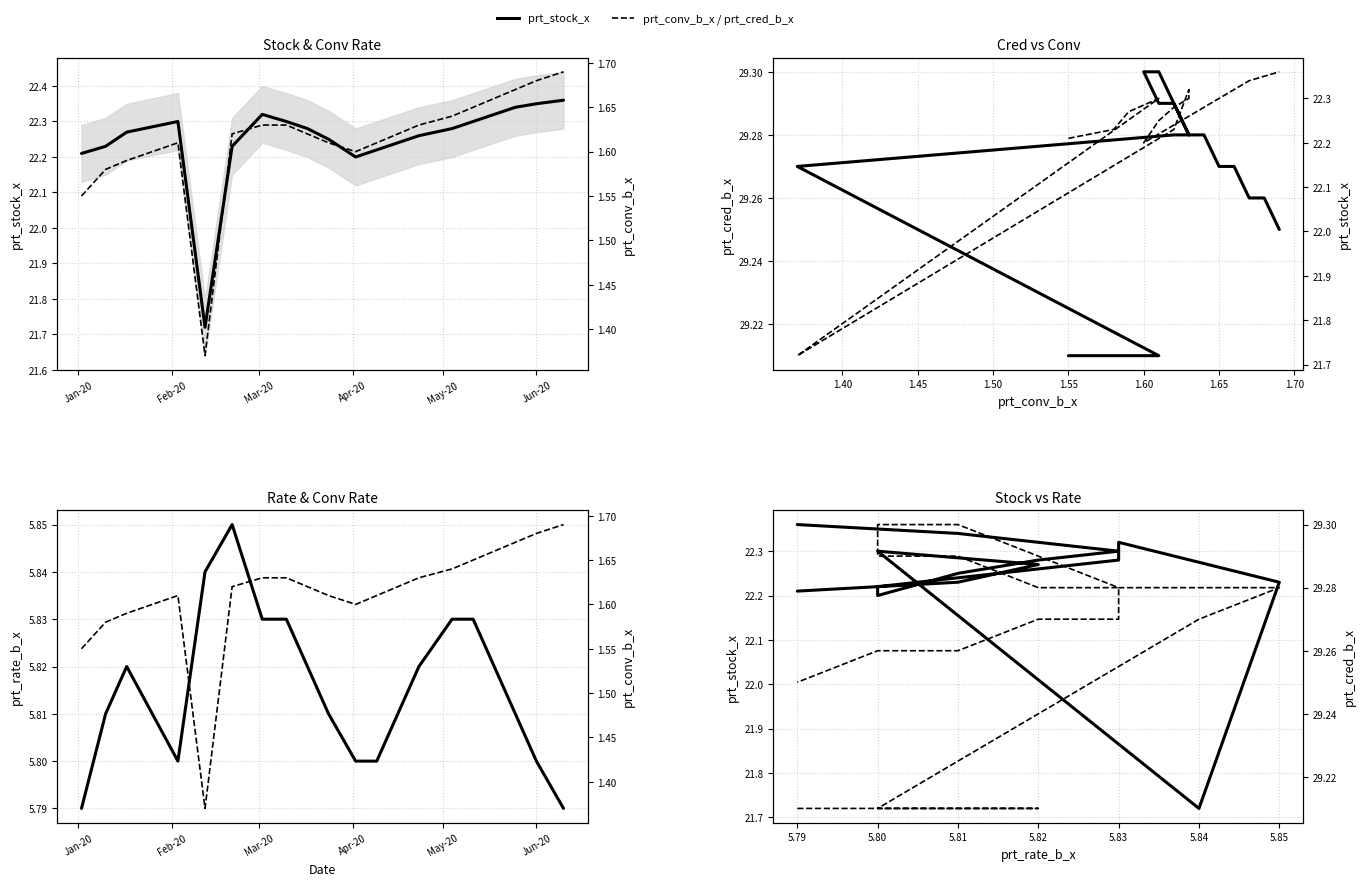

True or false: prt_conv_b_x and prt_stock_x intersect in this chart.

False